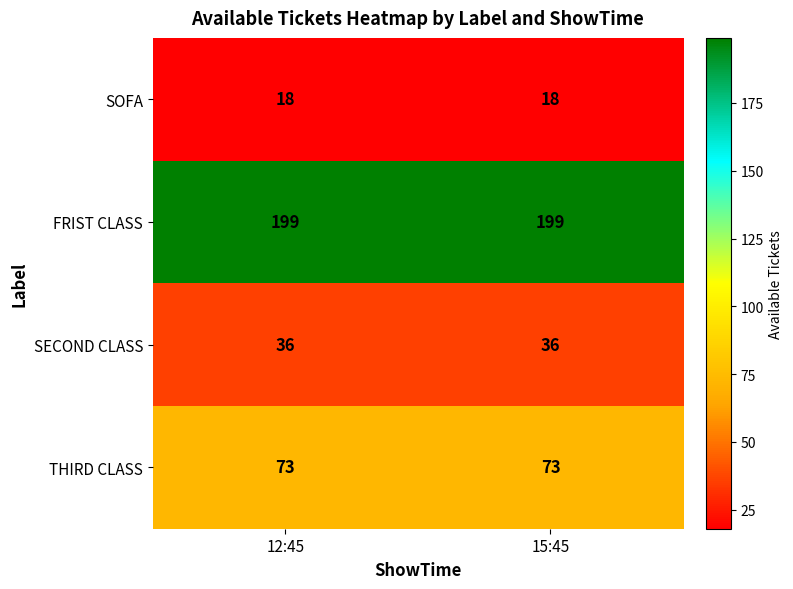

What is the approximate value of SECOND CLASS at 15:45?

36